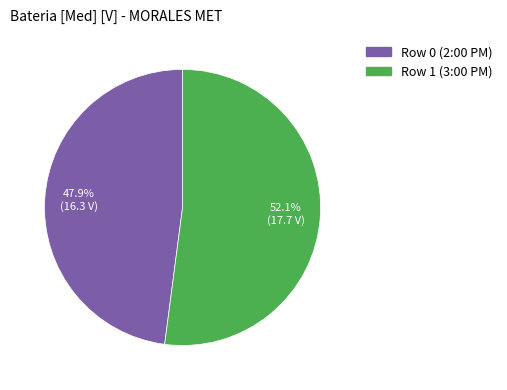

True or false: Row 1 (3:00 PM) accounts for 66% of the total.

False